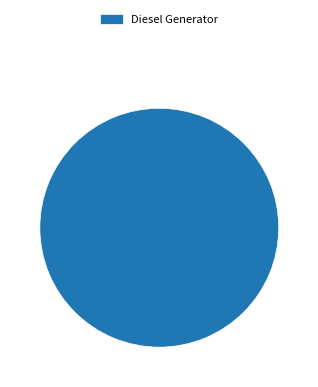

Count the number of slices in the pie.

1